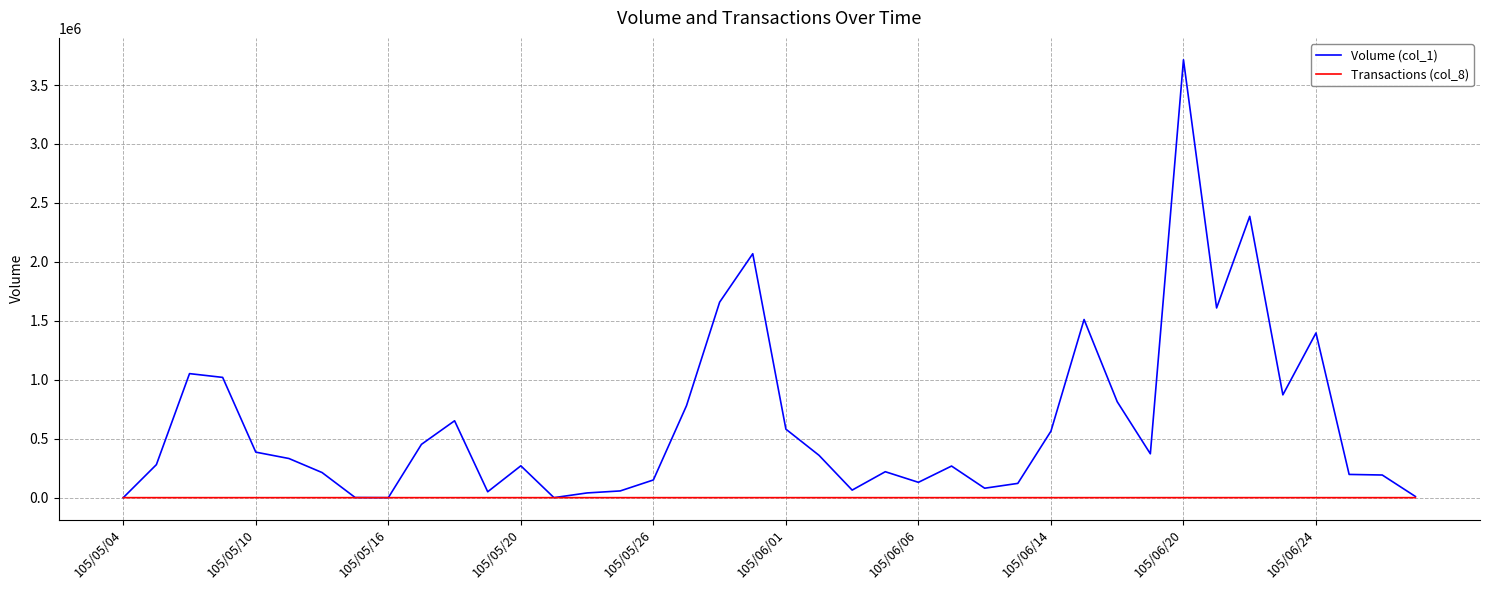

What is the greatest value displayed?

3714000